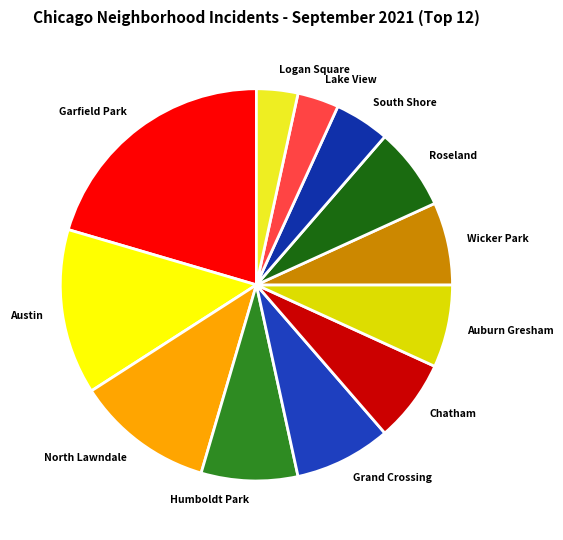

True or false: North Lawndale accounts for 1% of the total.

False